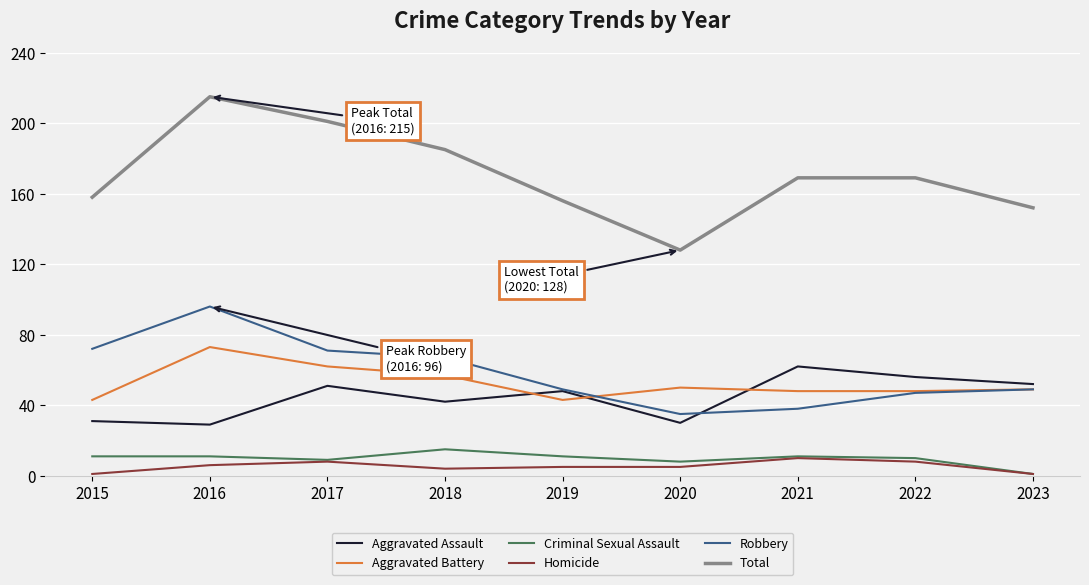

True or false: Aggravated Battery has a value of 43 at 2019.

True